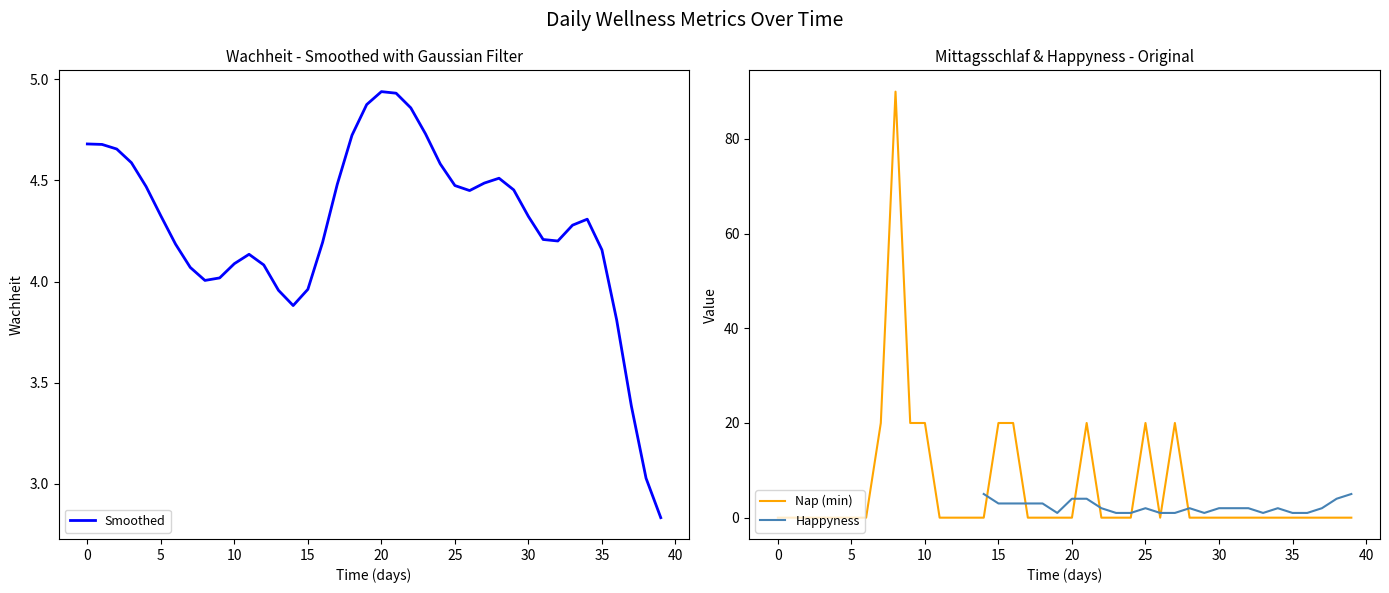

What are all the series names shown in the legend?

Smoothed, Nap (min), Happyness